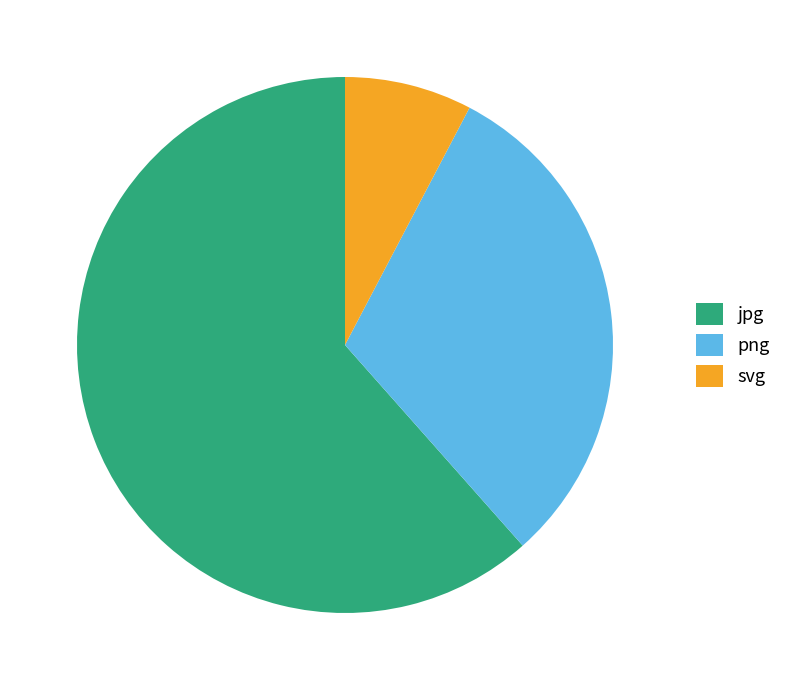

Rank the categories by value from lowest to highest.

svg, png, jpg